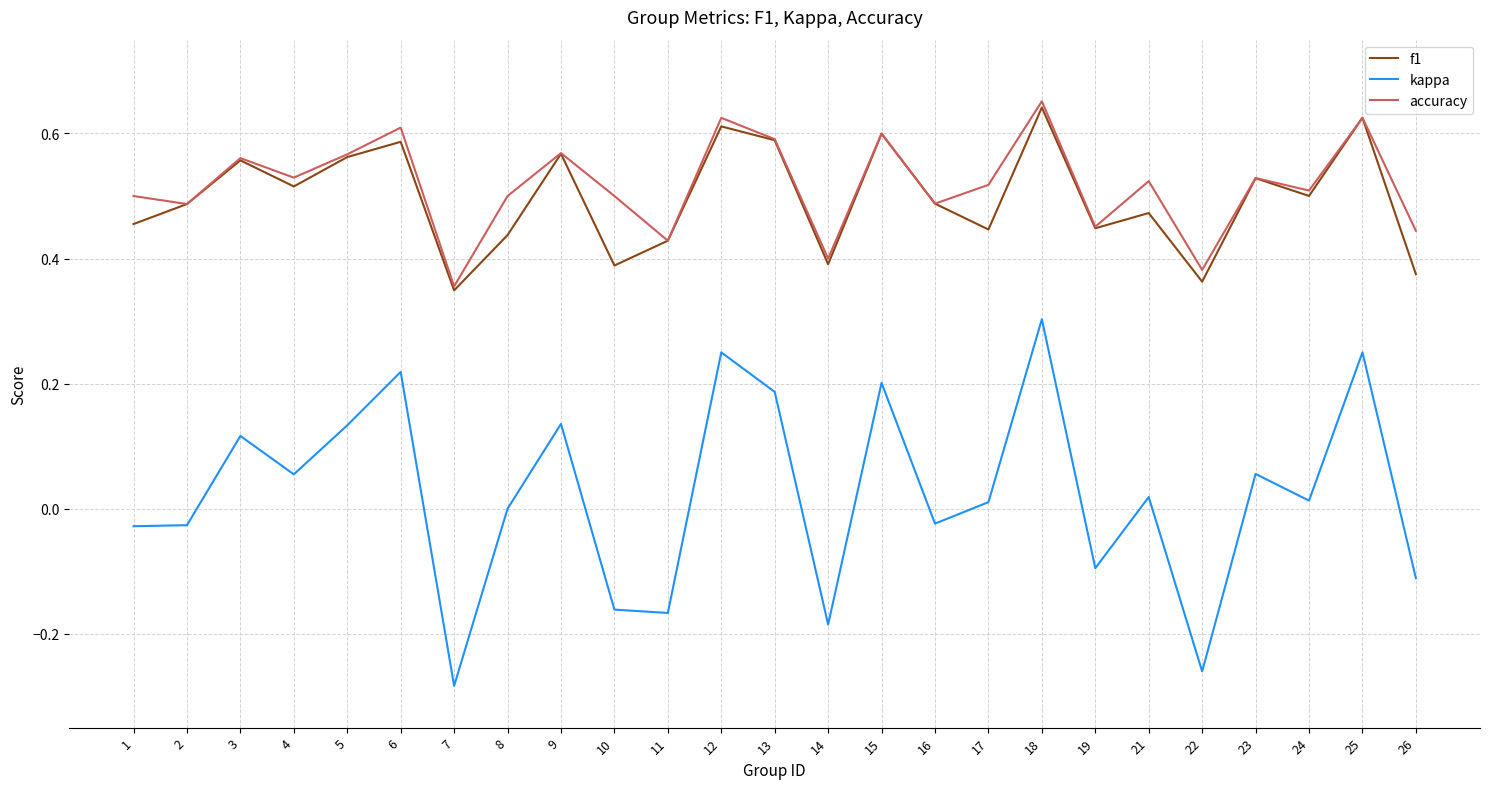

Is this an area chart (filled region under the line)?

No